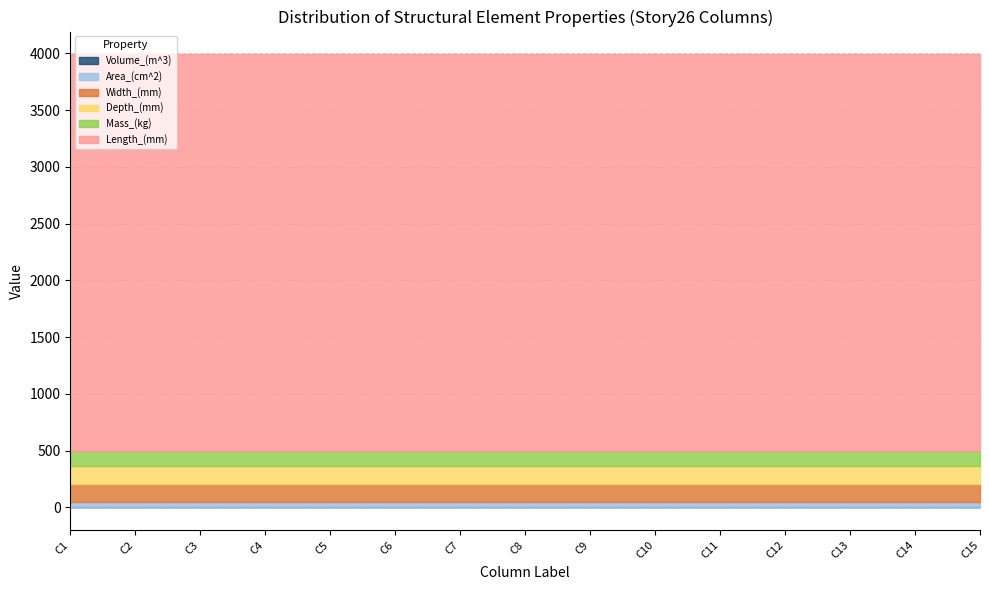

What is the value of the Area_(cm^2) point at the 5th from the left?

47.3